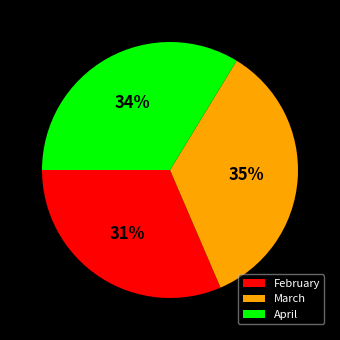

Approximately how many times larger is the value at March compared to February?

1.1